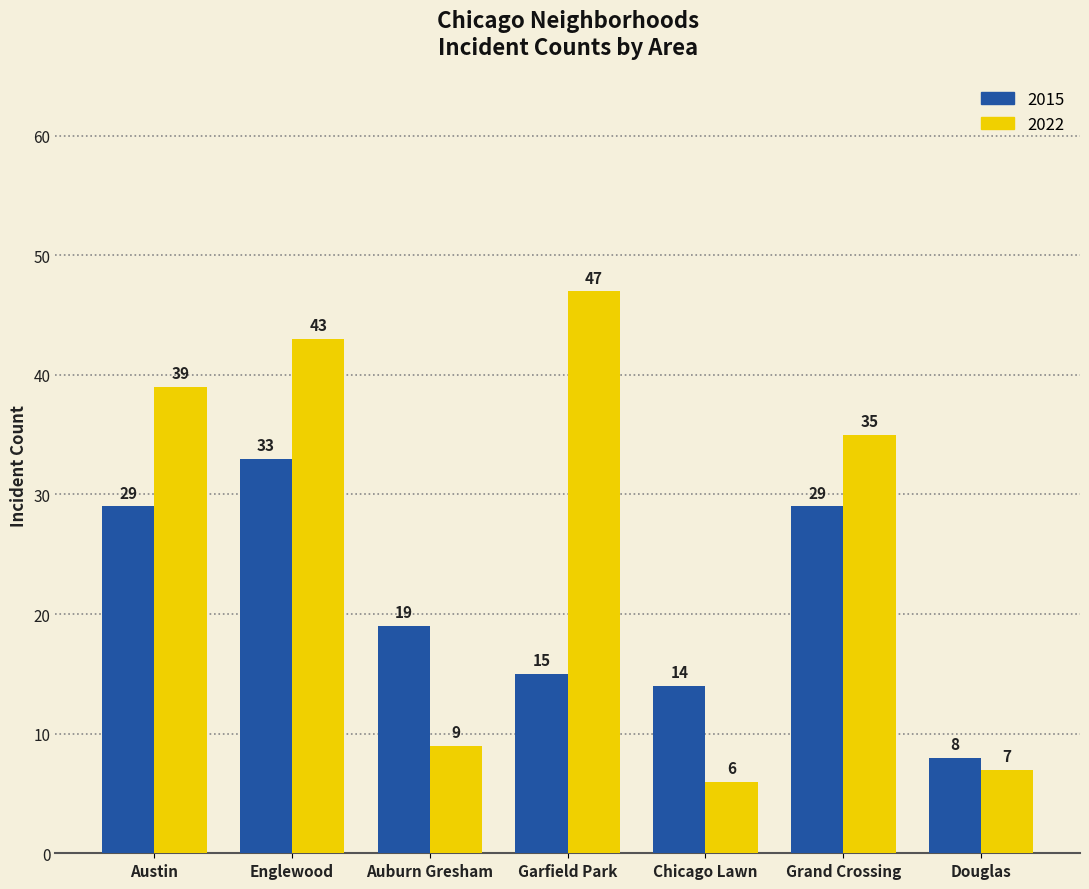

What is the minimum value shown in the chart?

6